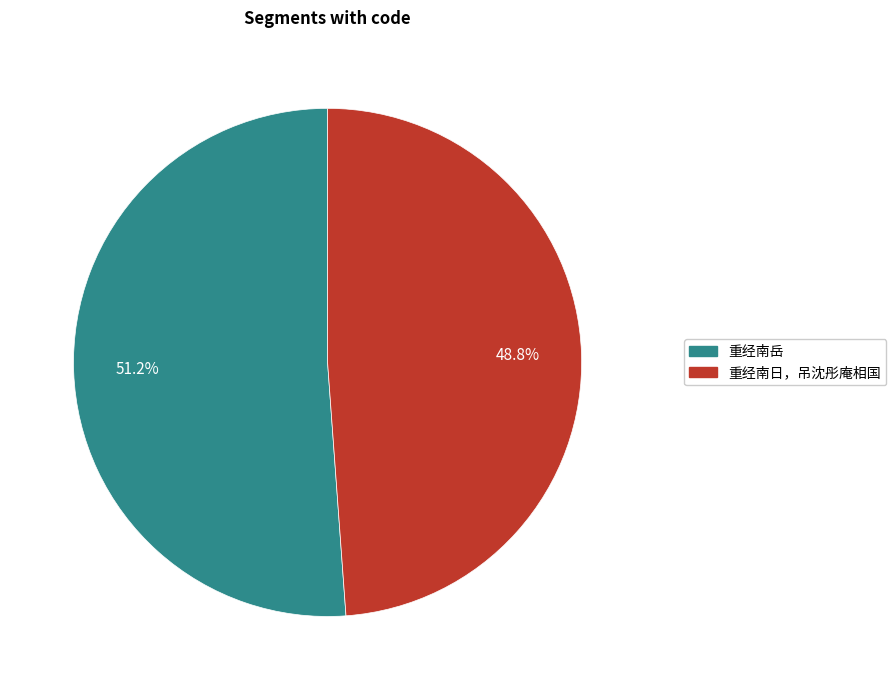

Is there a majority slice in this chart?

Yes